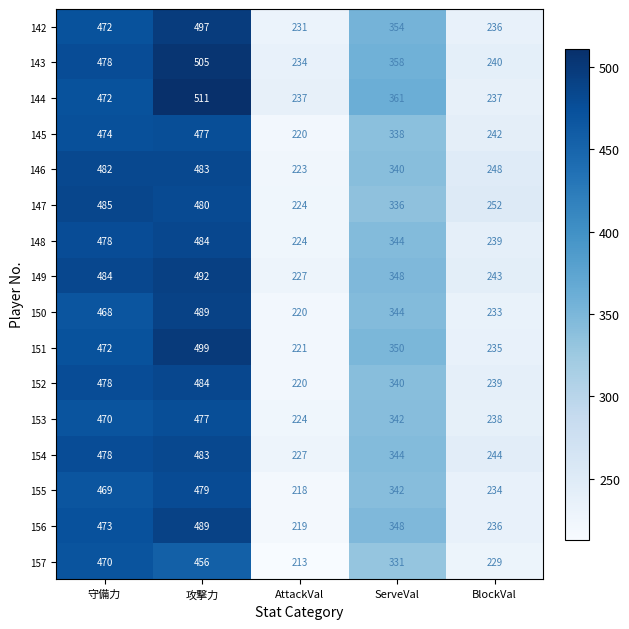

Which category has the lowest value across all series?

AttackVal